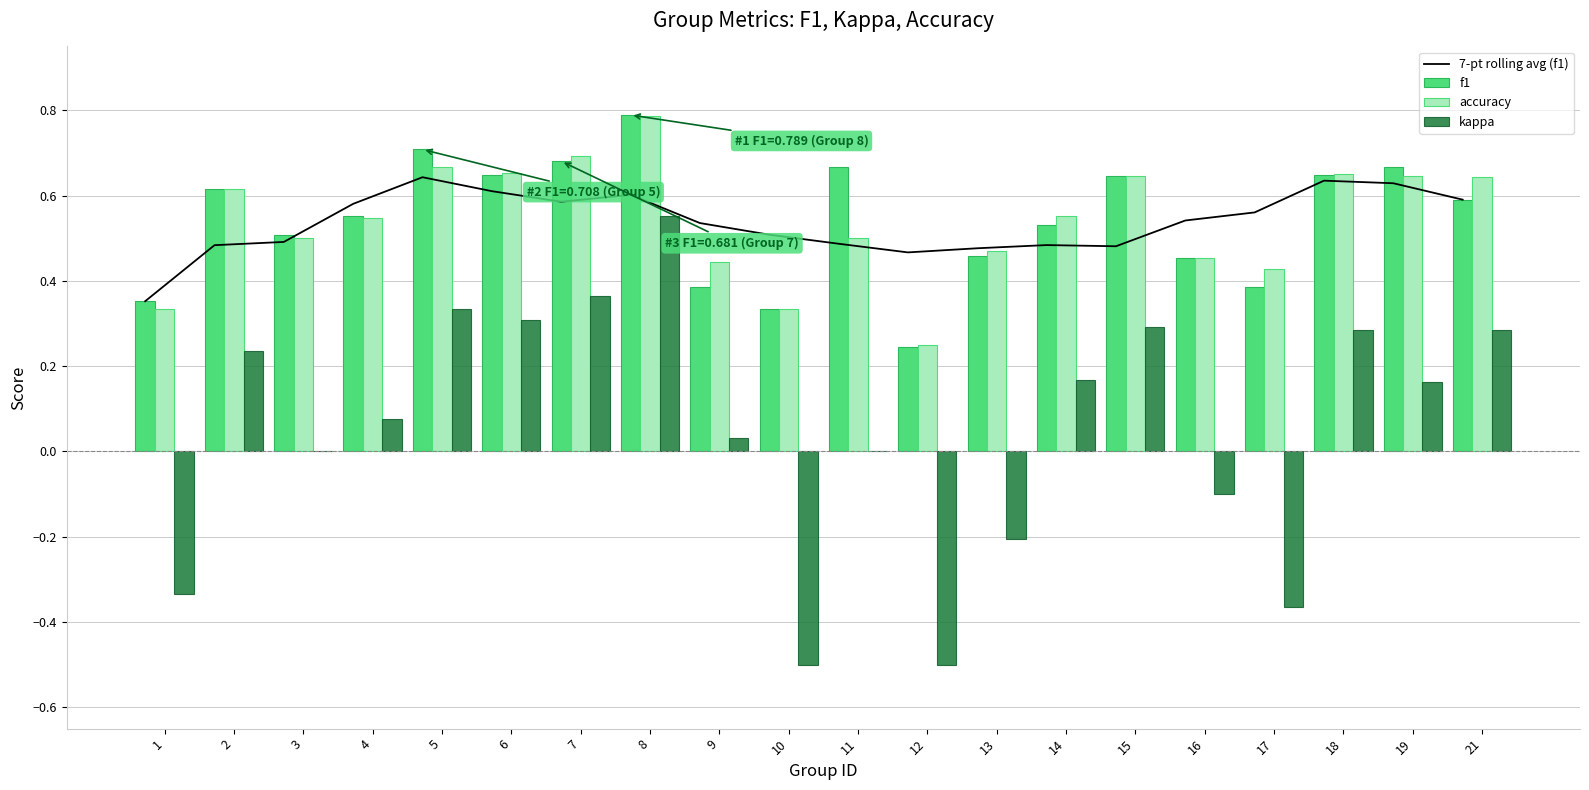

What is the sum of all accuracy values?

10.8